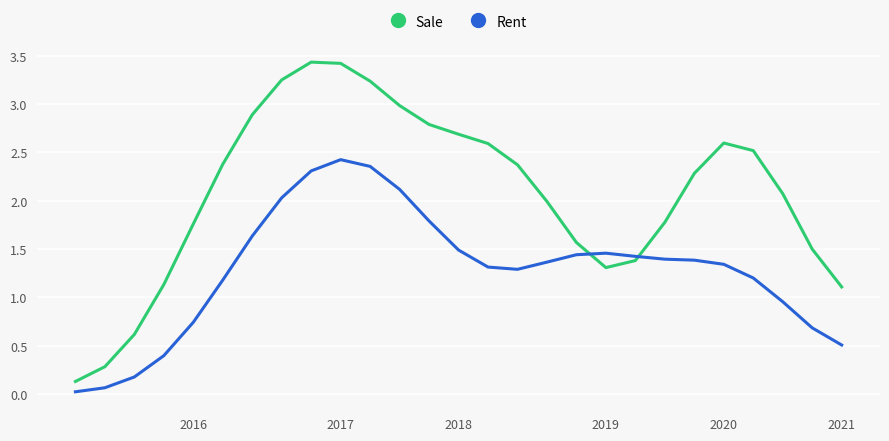

Which series has the largest total across all categories?

Sale